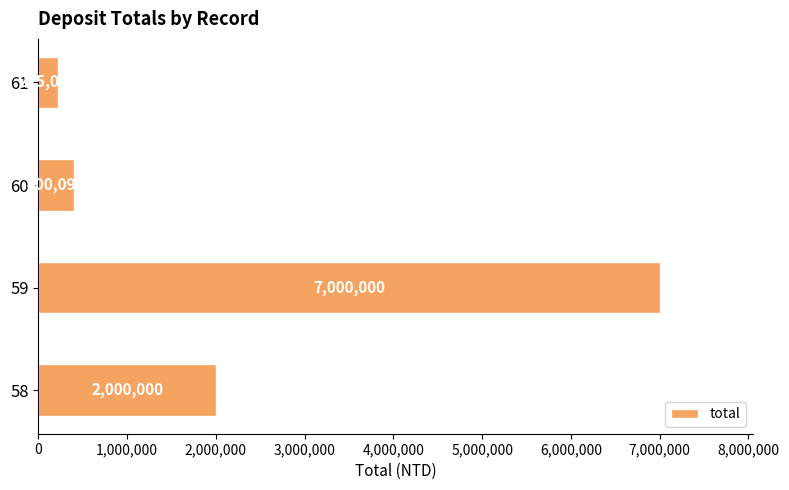

How many data points are less than 2000000?

2